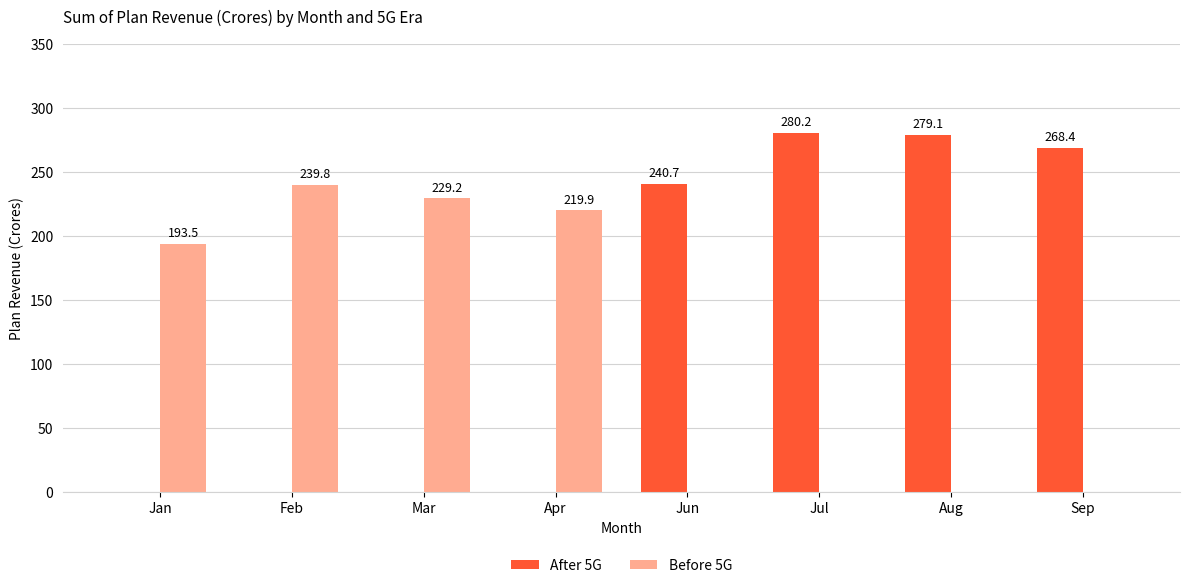

What is the sum of all Before 5G values?

882.4